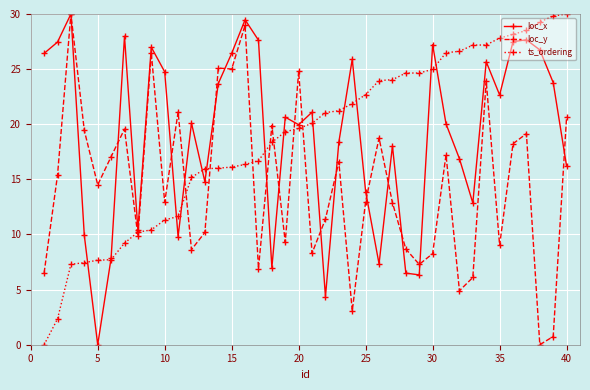

How many values in the loc_y series are below 14?

20